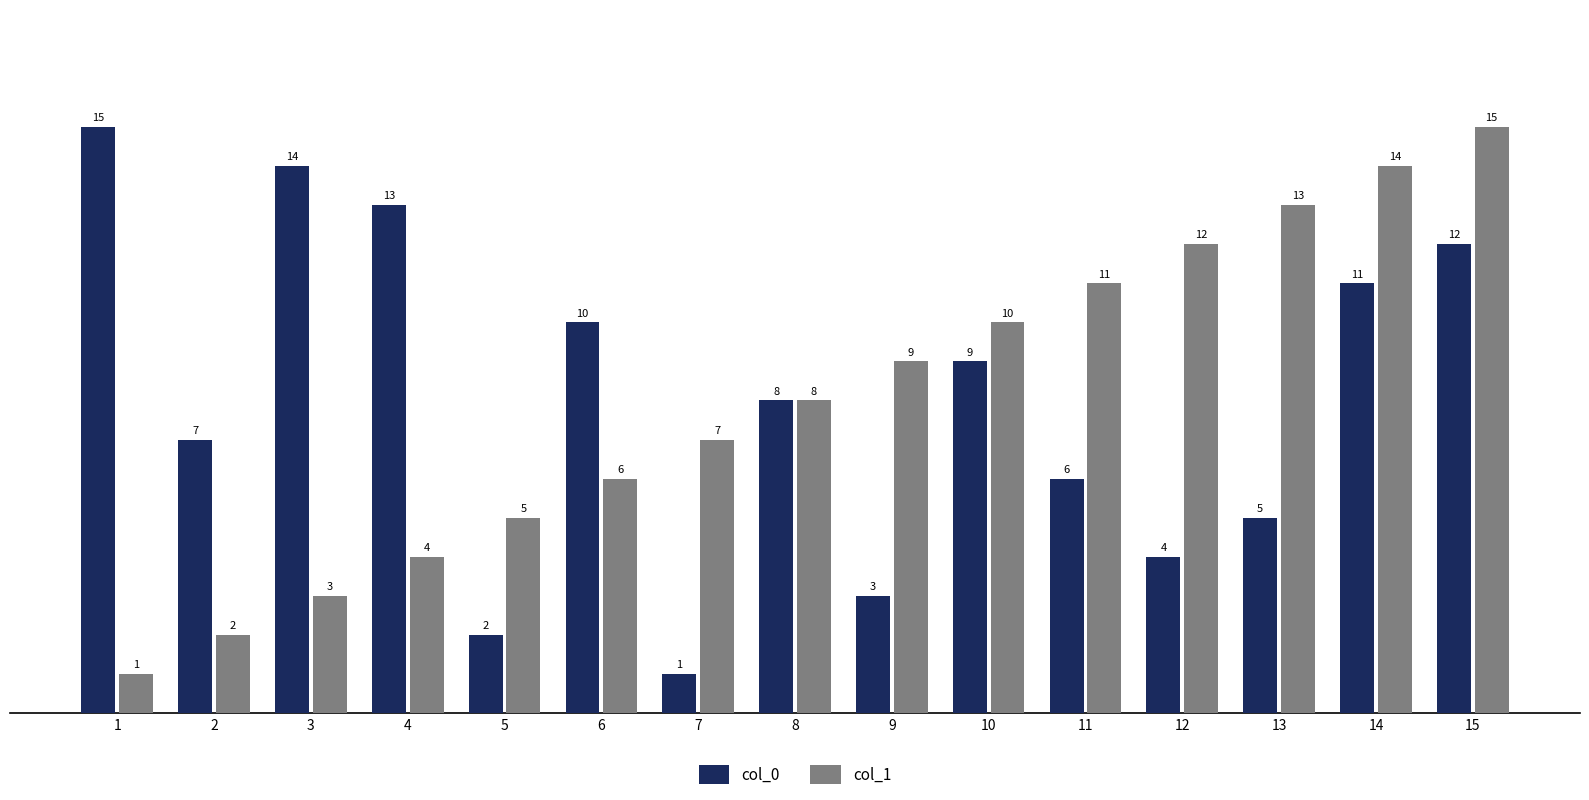

What is the value of the col_0 bar at the 6th from the left?

10